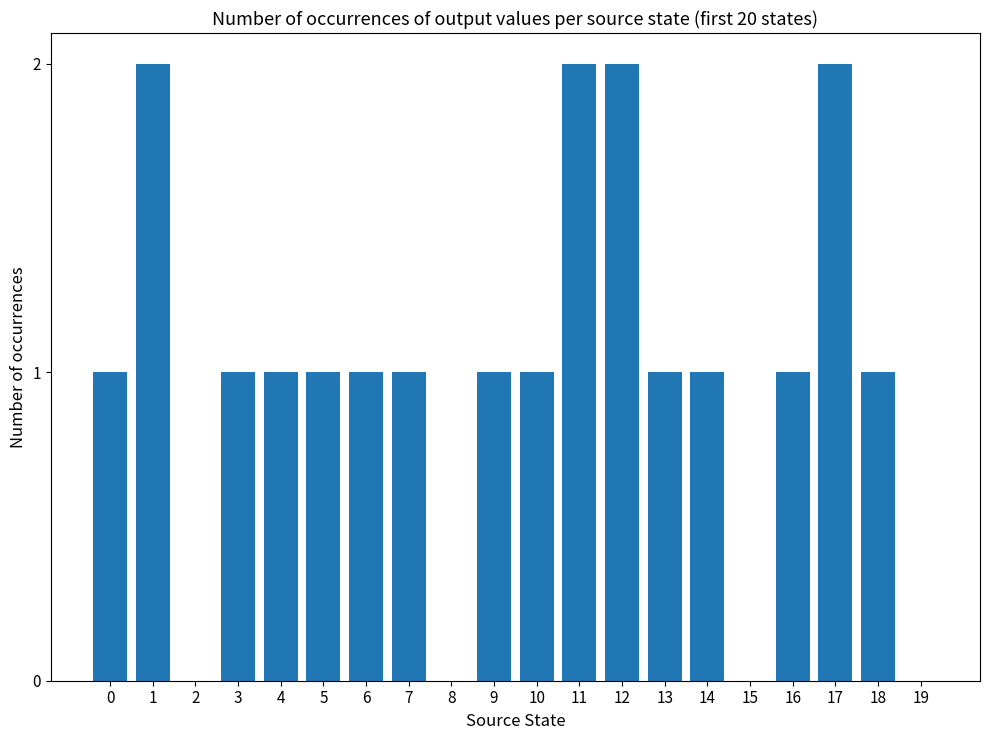

Reading right to left, list all the values displayed in this chart.

19=0	18=1	17=2	16=1	15=0	14=1	13=1	12=2	11=2	10=1	9=1	8=0	7=1	6=1	5=1	4=1	3=1	2=0	1=2	0=1